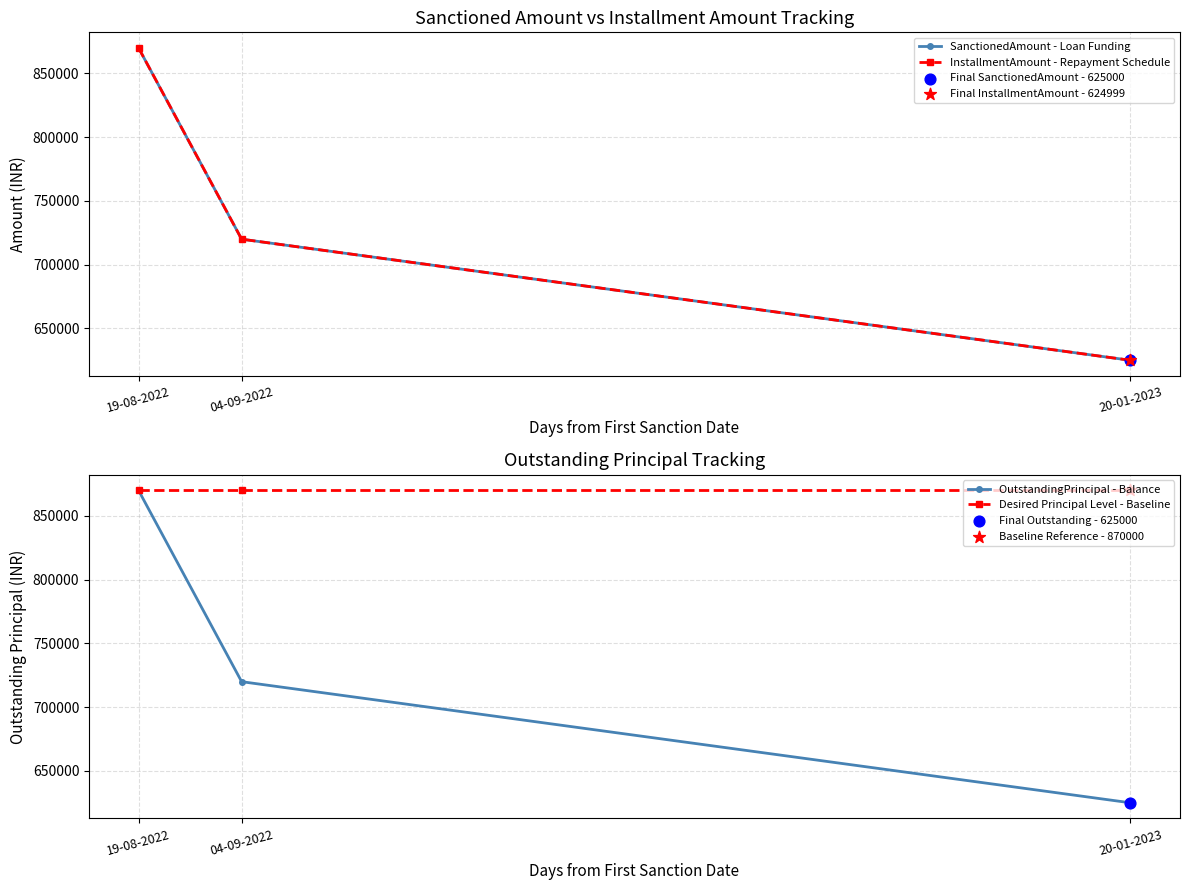

Which series reaches the minimum Y coordinate?

InstallmentAmount - Repayment Schedule